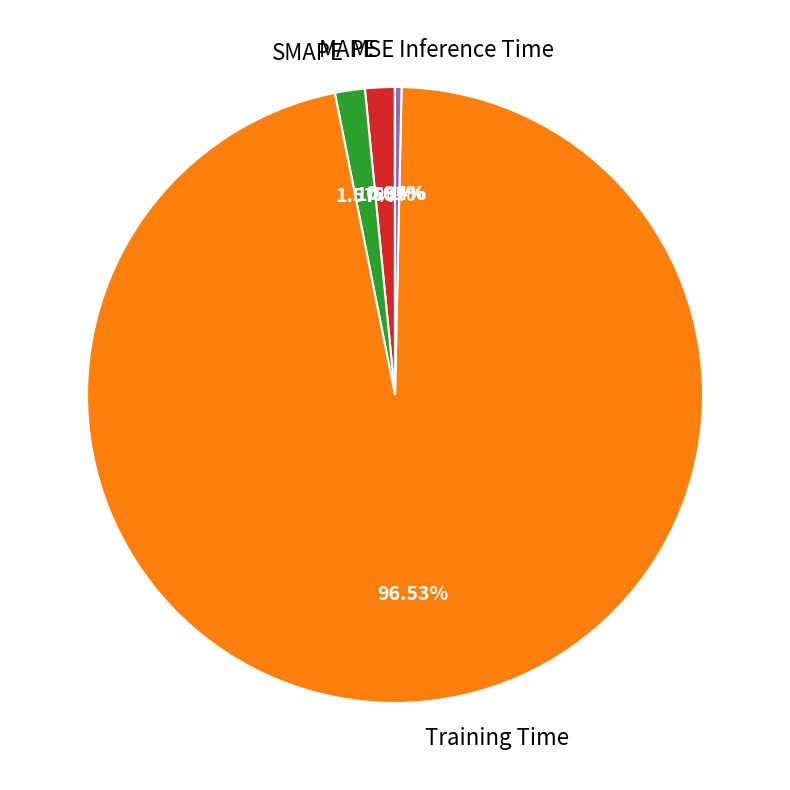

What is the total percentage of Inference Time and MAPE?

1.9%